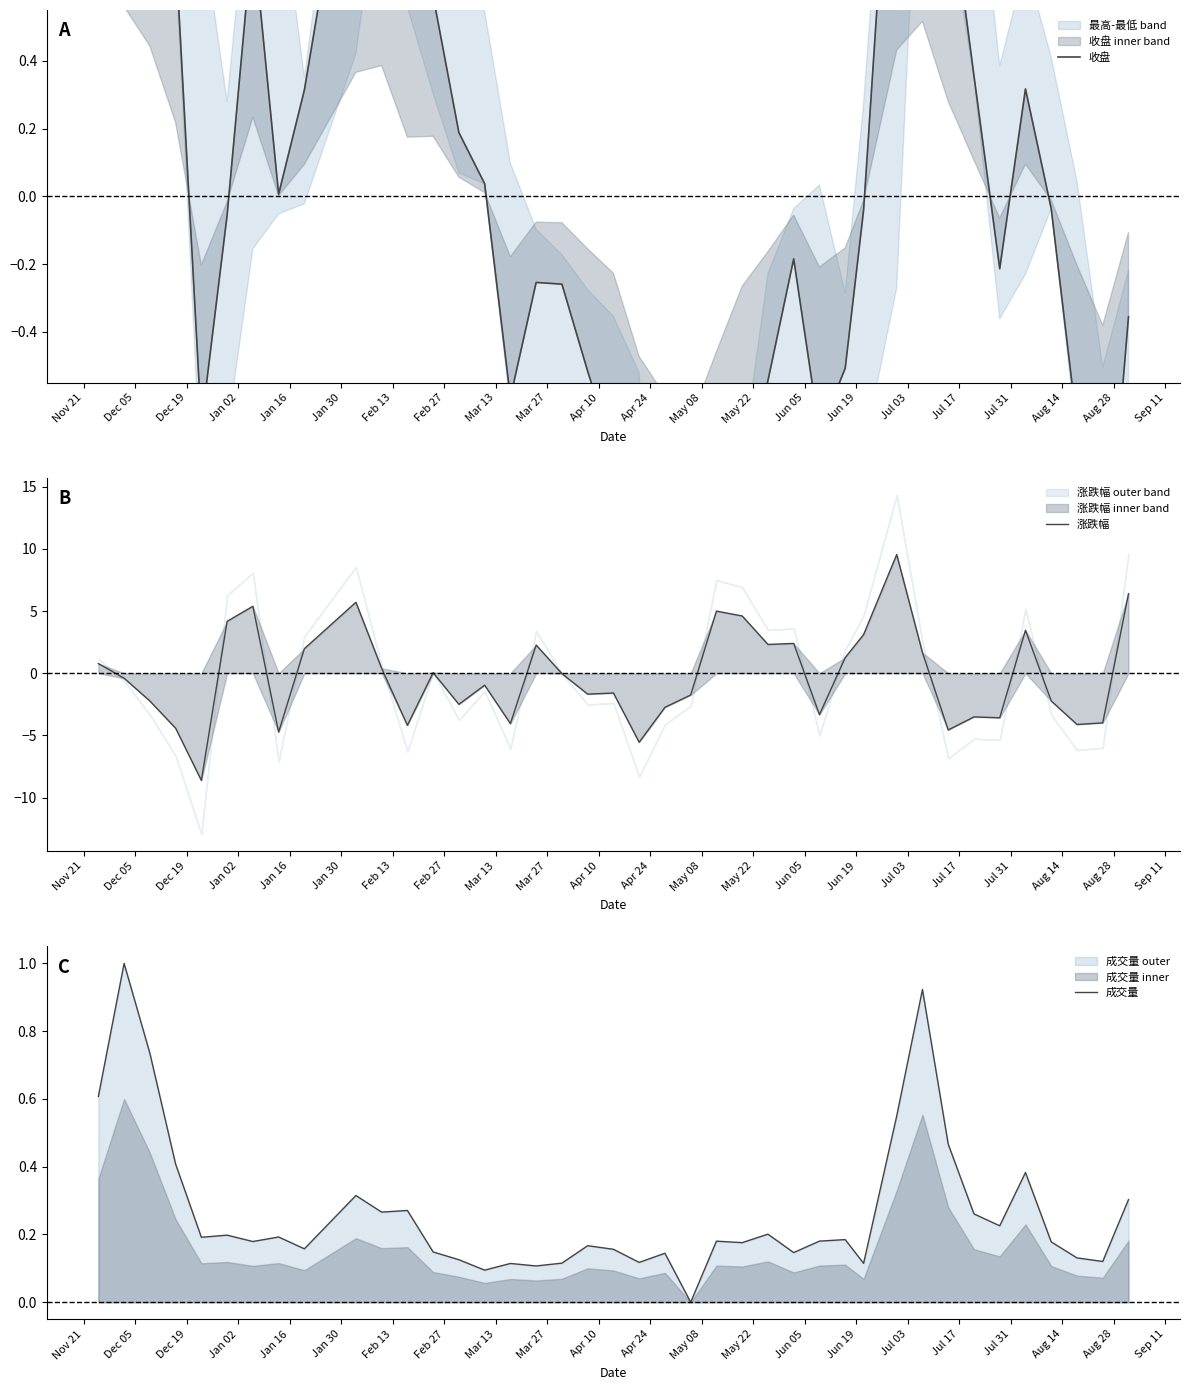

List the series in order of their peak value, highest first.

涨跌幅, 收盘, 成交量